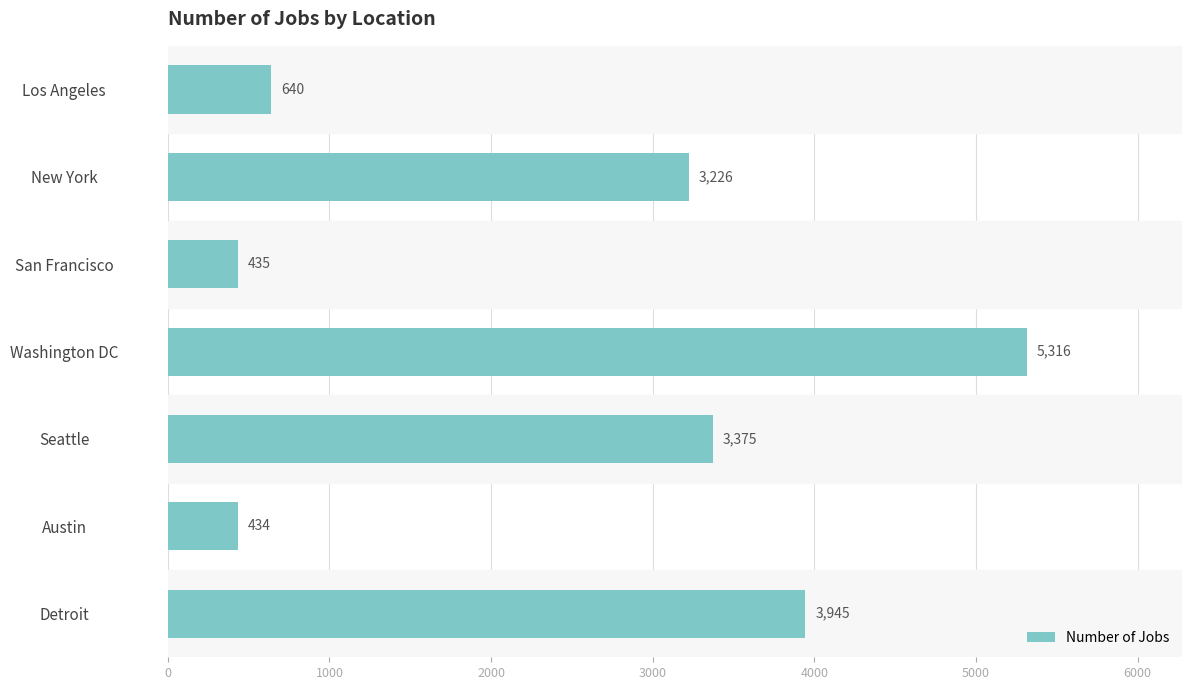

What is the change in value from New York to Seattle?

+149